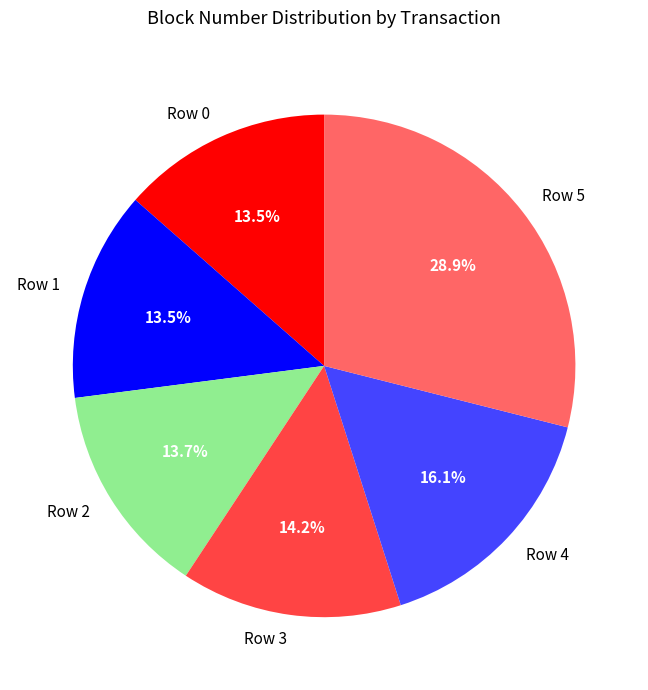

Is there any slice that represents more than half of the pie?

No